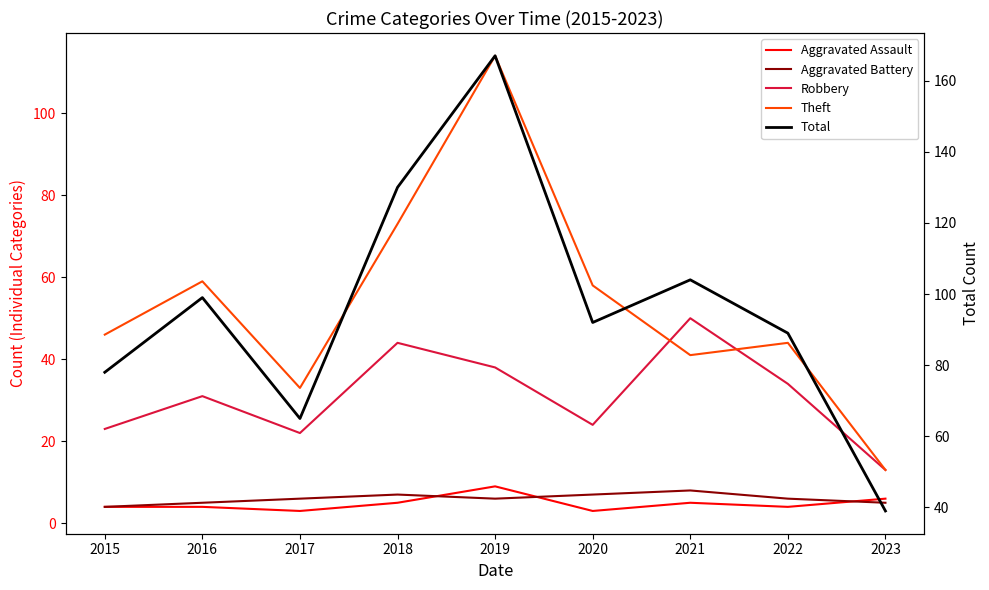

How many interior local valleys does the Aggravated Battery series have?

1